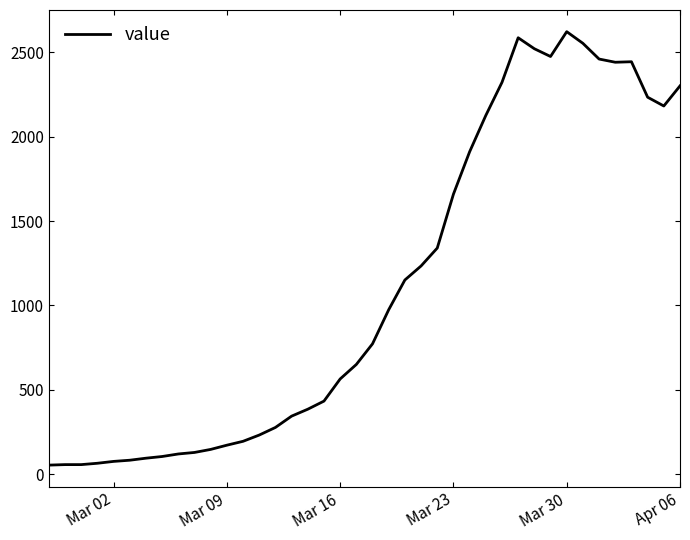

Is this an area chart (filled region under the line)?

No